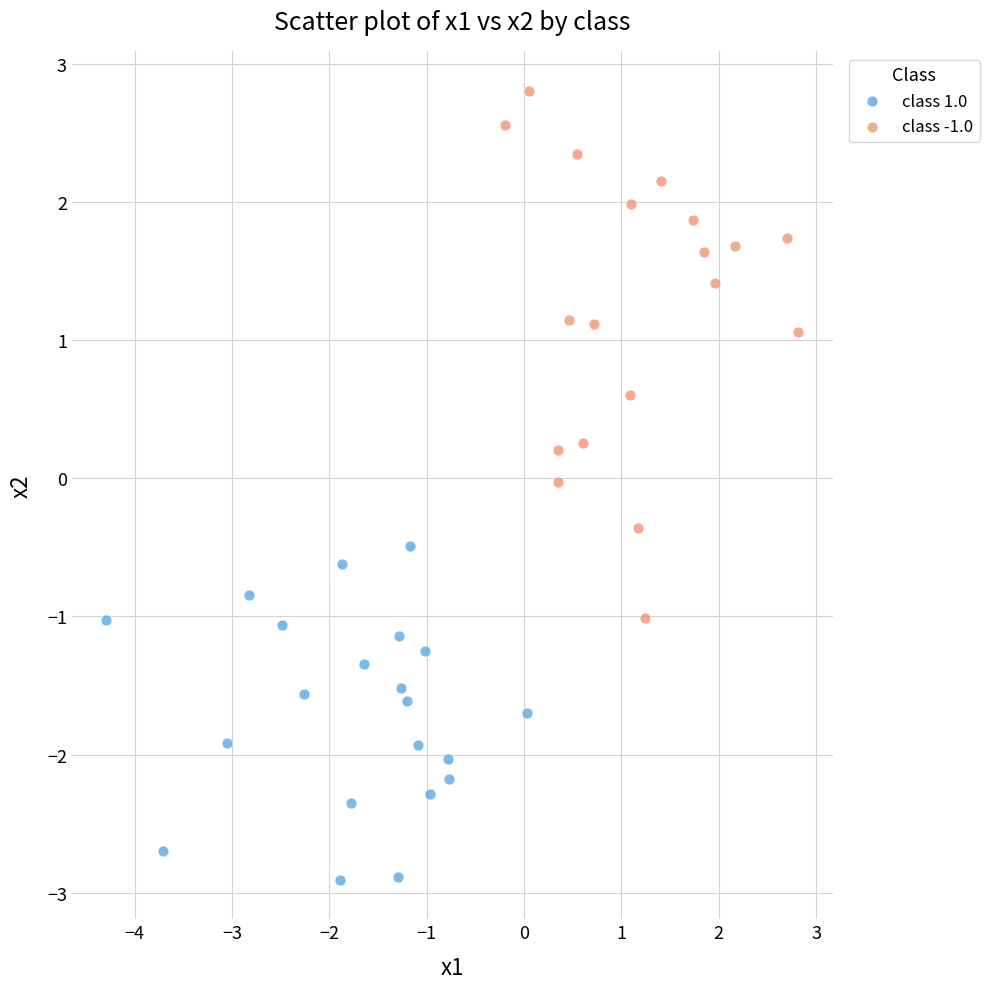

What are all the series names shown in the legend?

class 1.0, class -1.0